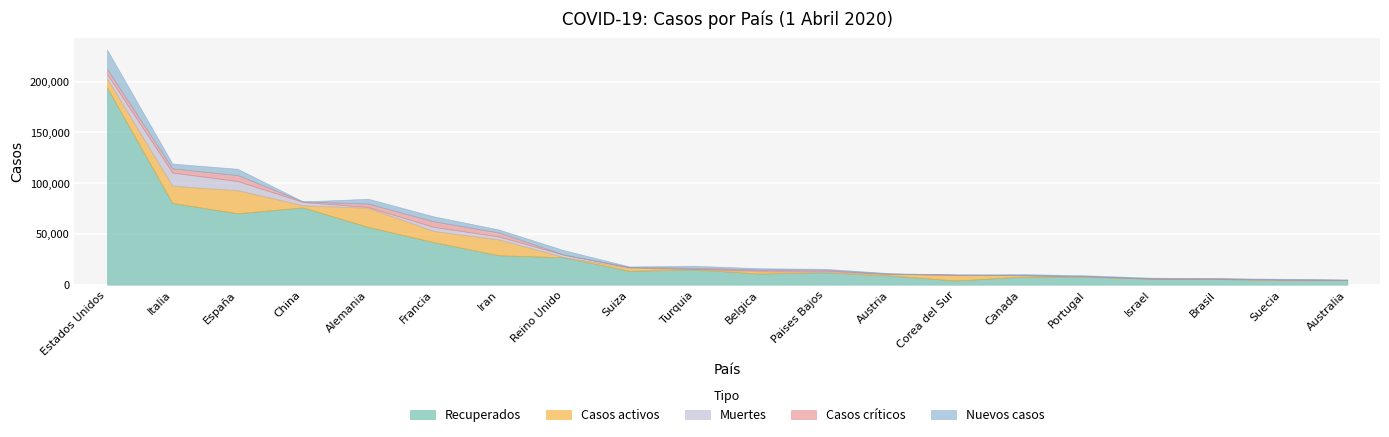

How many times do Nuevos casos and Casos activos cross each other?

9